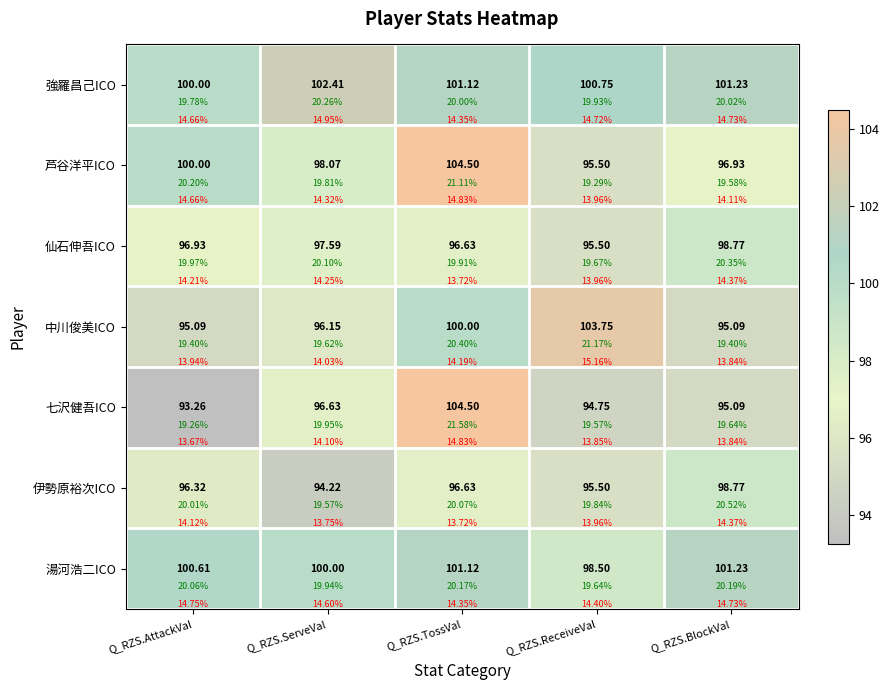

At how many categories does at least one series exceed 100?

5